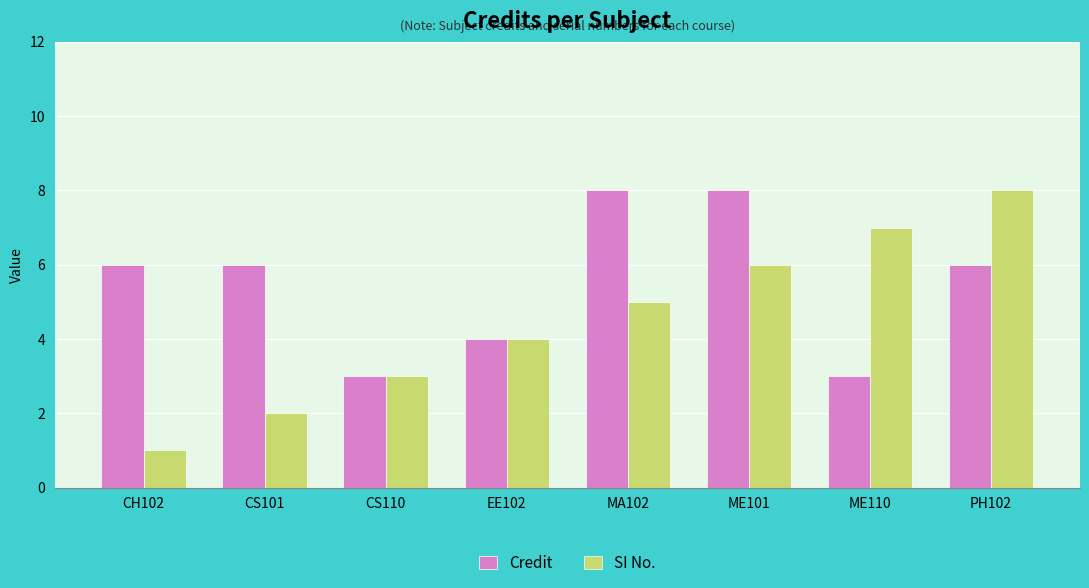

Rank the categories by SI No. value from highest to lowest.

PH102, ME110, ME101, MA102, EE102, CS110, CS101, CH102